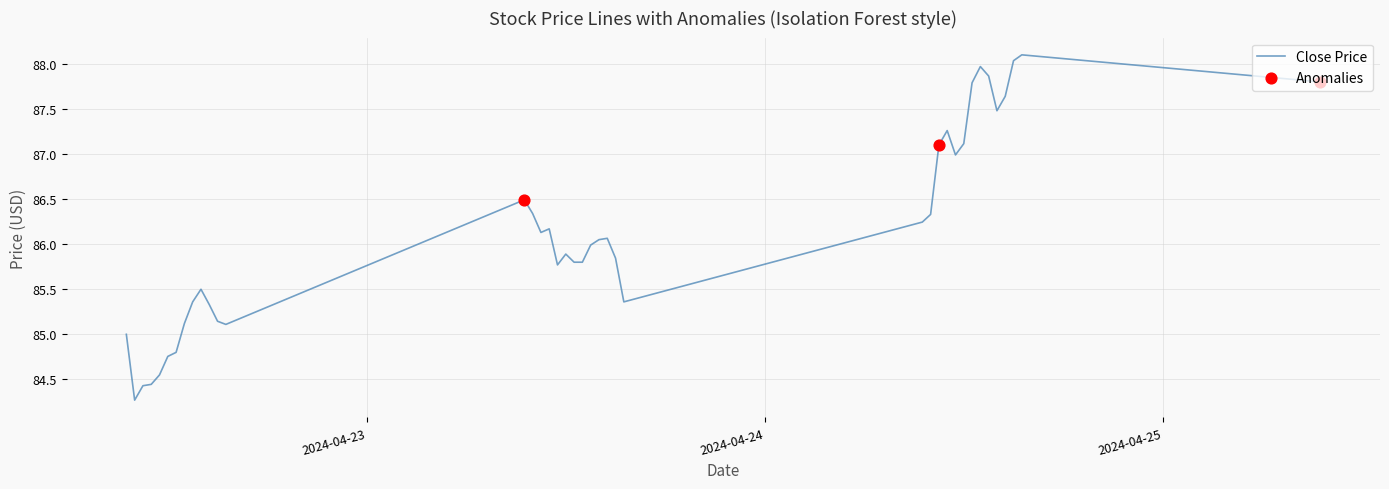

What is the minimum value shown in the chart?

84.3